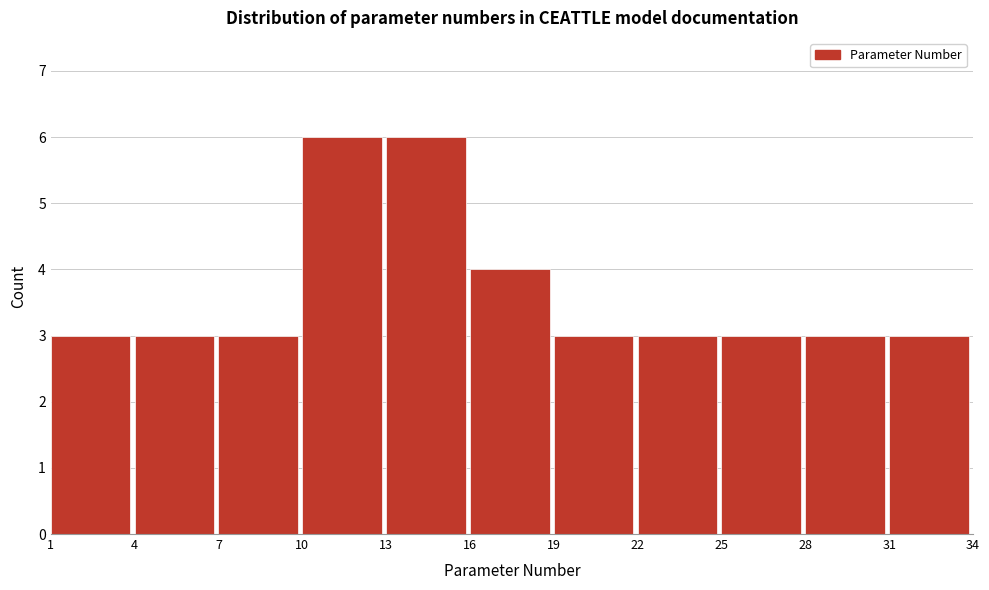

What is the height of the bar covering 31 to 34 on the x-axis? The values are not printed on the chart, so give them approximately, as read against the axis.

3